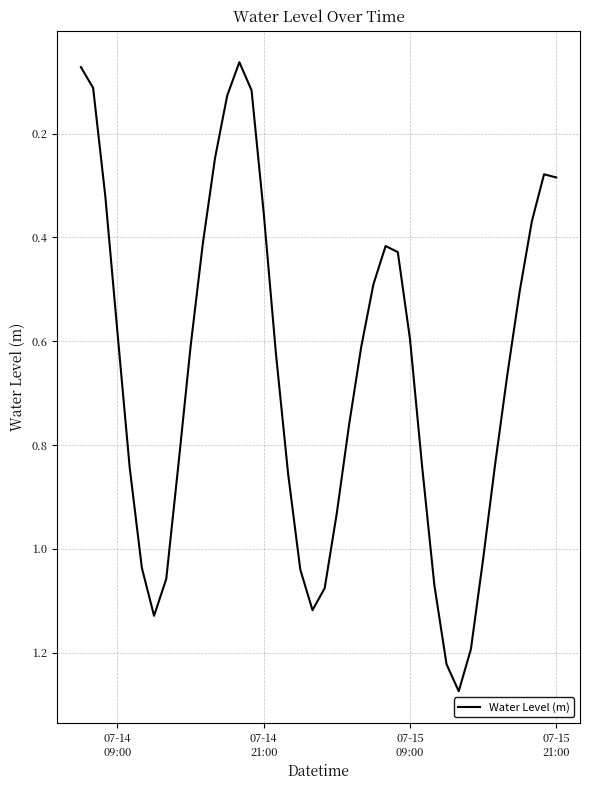

How many lines are shown in the chart?

1